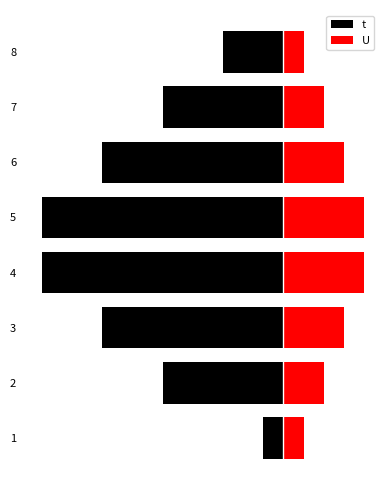

Rank the series by their maximum value, from lowest to highest.

t, U